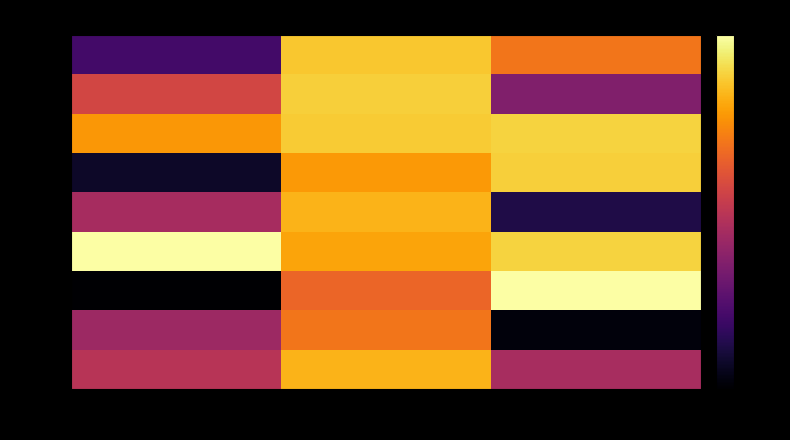

The value of row_0 at y is -7.1. True or false?

False